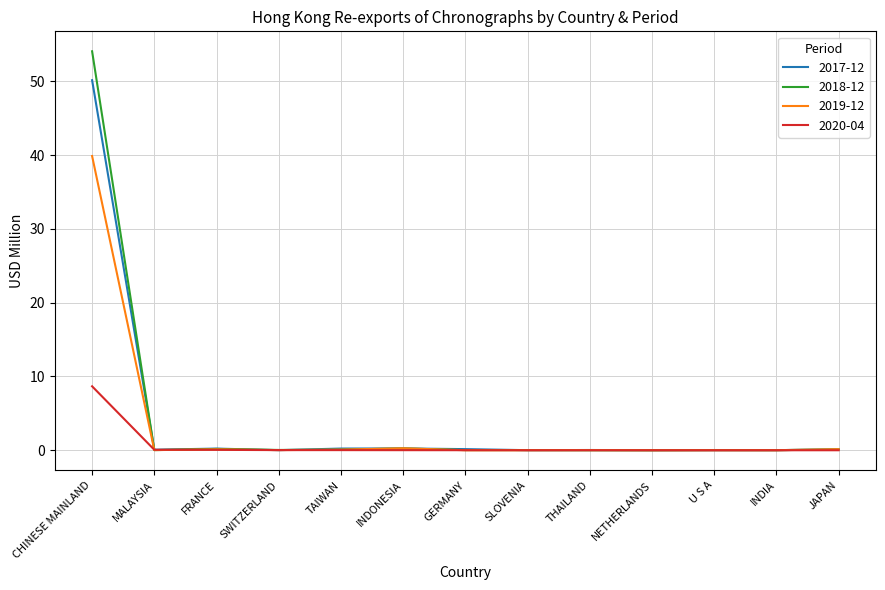

At how many categories does at least one series exceed 23?

1